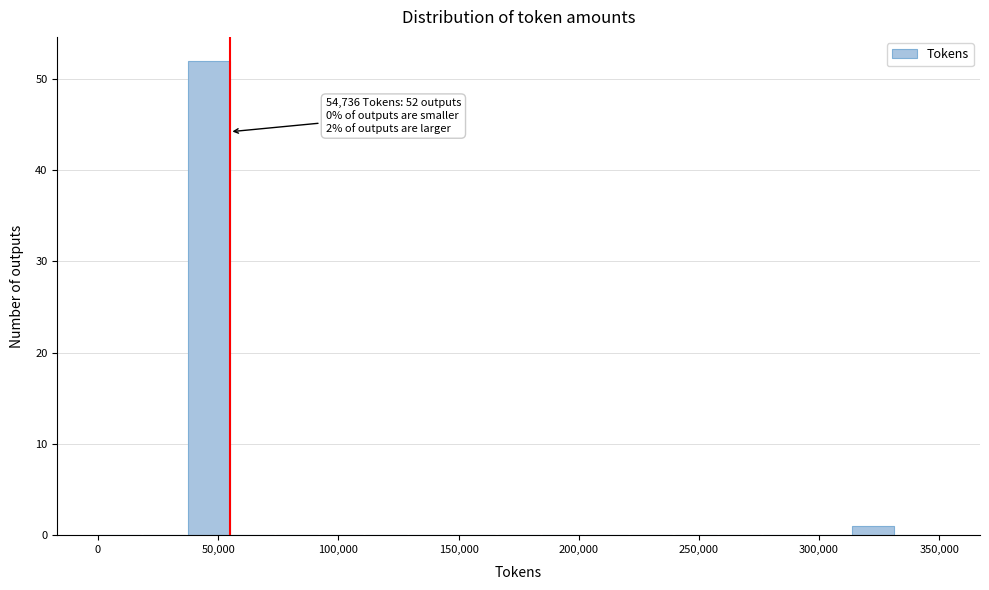

Read against the x-axis, roughly where is the centre of the tallest bar?

45000